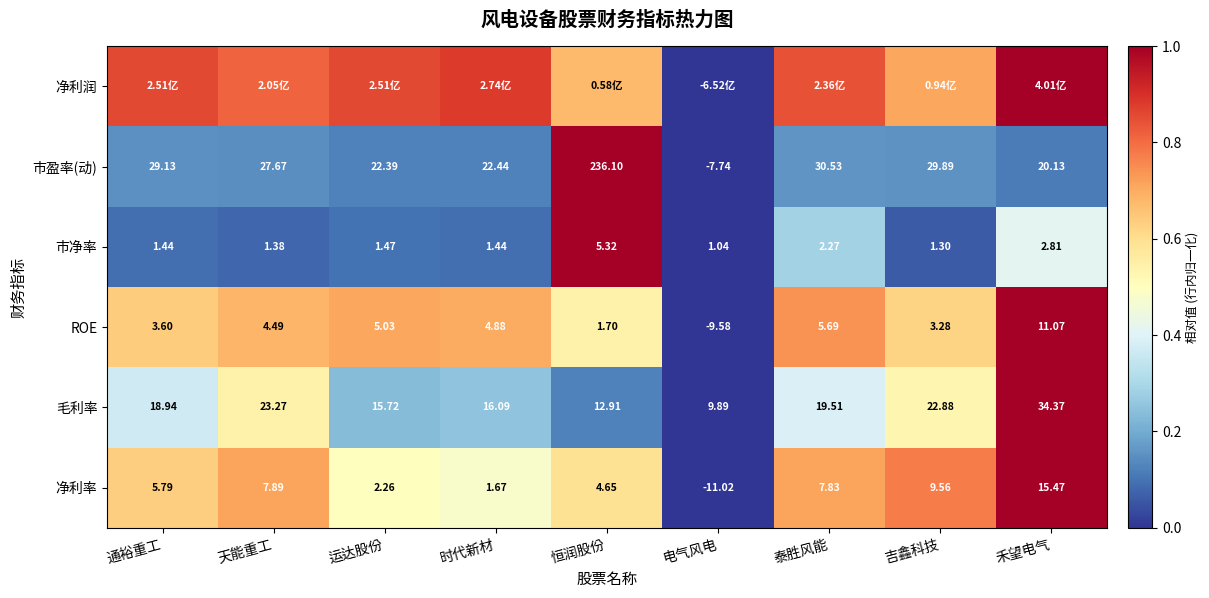

Is the value of 净利率 at 通裕重工 greater than the value of 市盈率(动) at 时代新材?

No